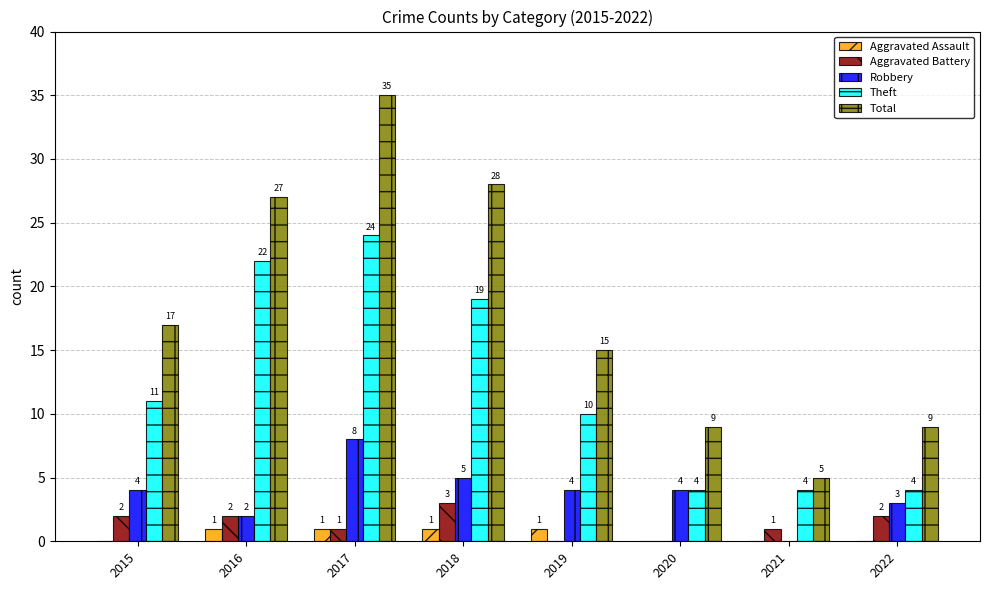

Count the Aggravated Assault values in the range 0 to 1.

8